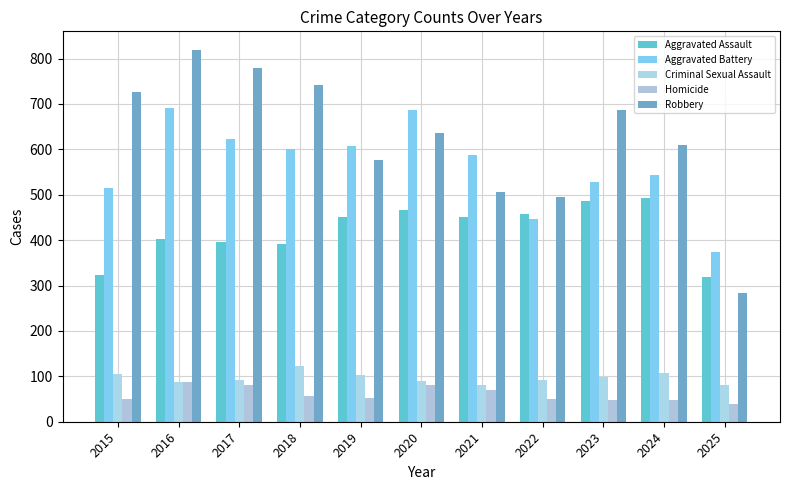

The Aggravated Battery series shows 374 at 2025. True or false?

True